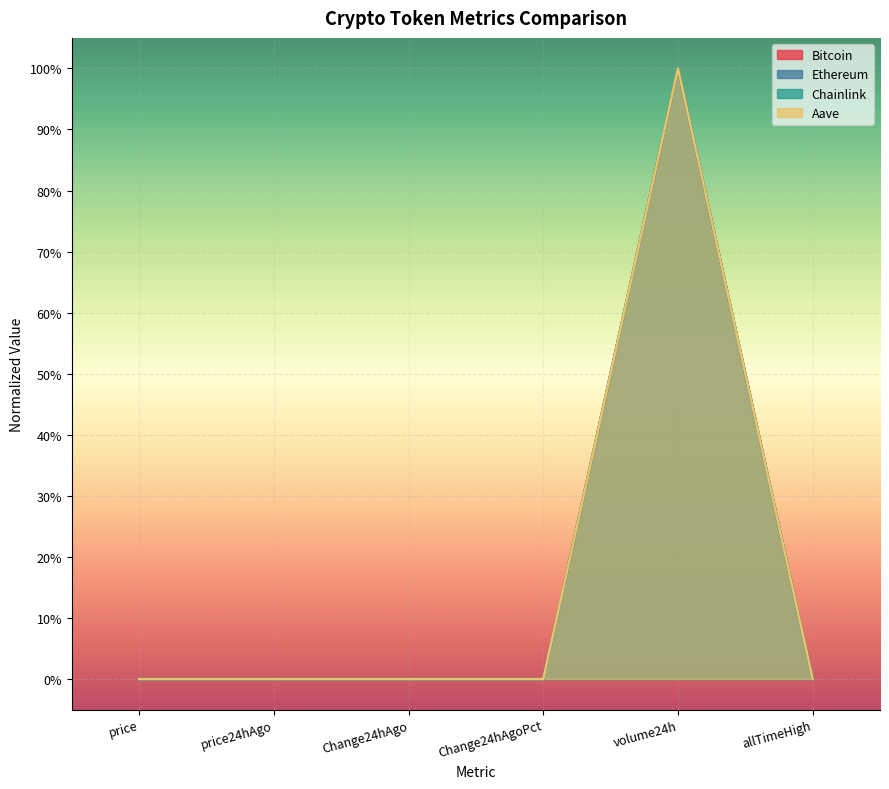

Rank the series by their maximum value, from highest to lowest.

Bitcoin, Ethereum, Chainlink, Aave